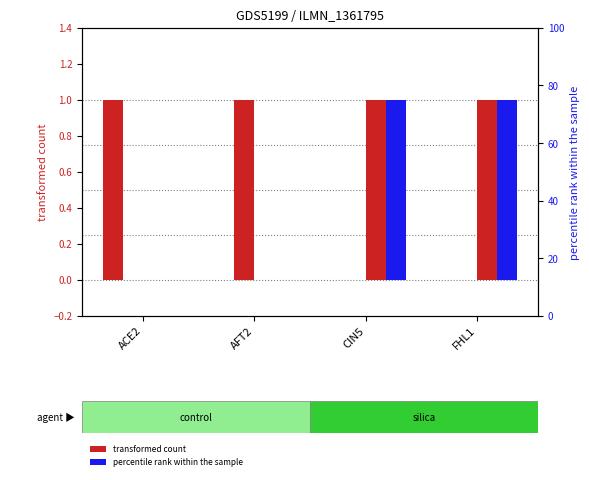

The ACE2 series shows 1 at FHL1. True or false?

False